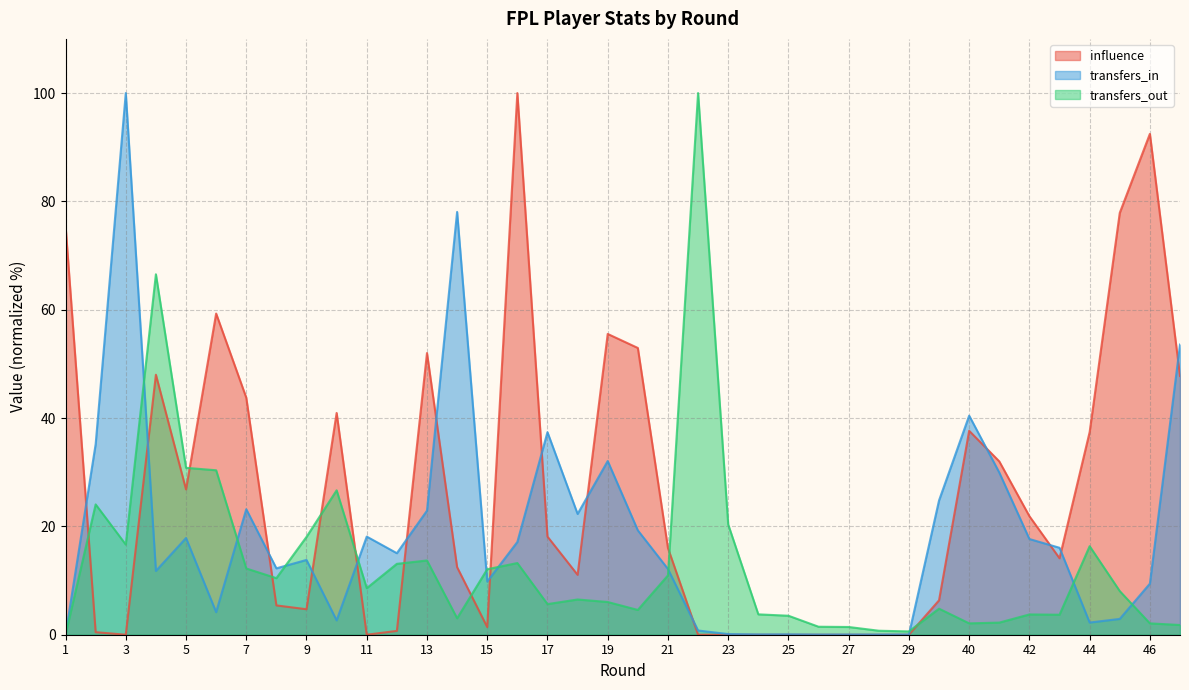

After their last crossing, which series has the higher values: influence or transfers_in?

transfers_in